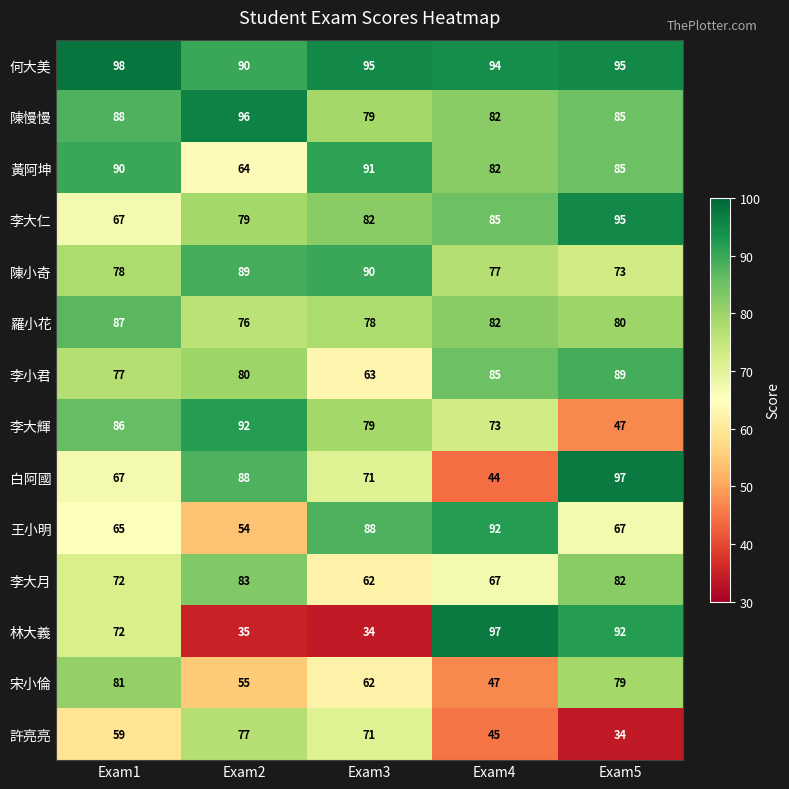

What is the difference between the highest and lowest values at Exam1?

39